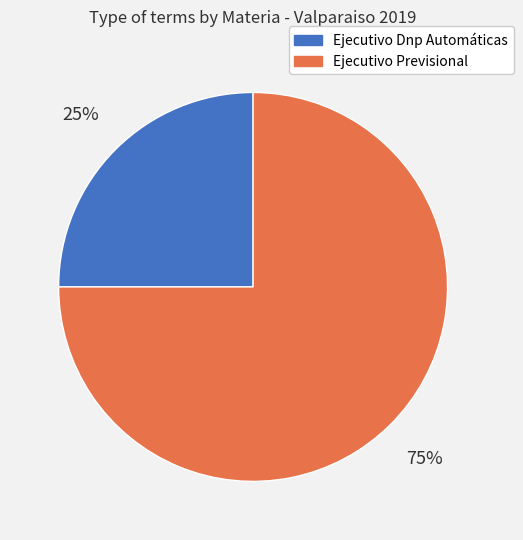

Does Ejecutivo Dnp Automáticas account for over 50% of the chart?

No